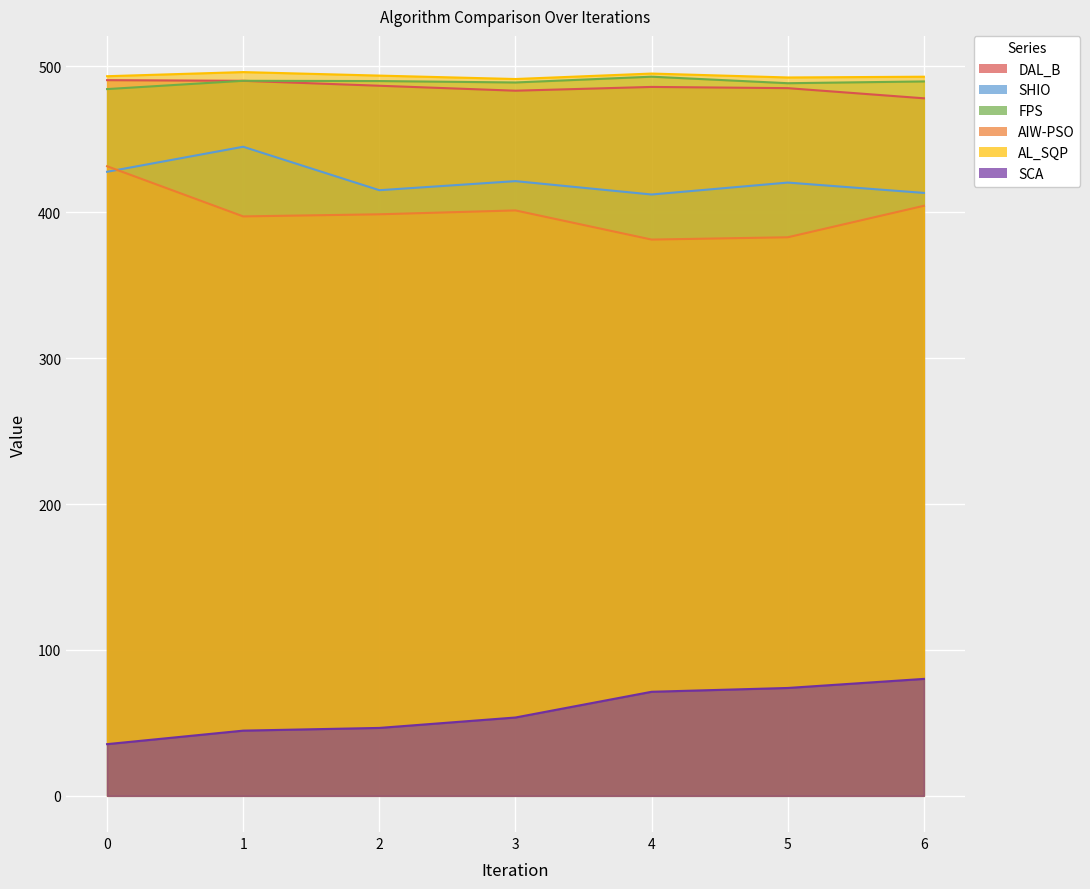

True or false: FPS has more than 2 points higher than both neighbors.

False